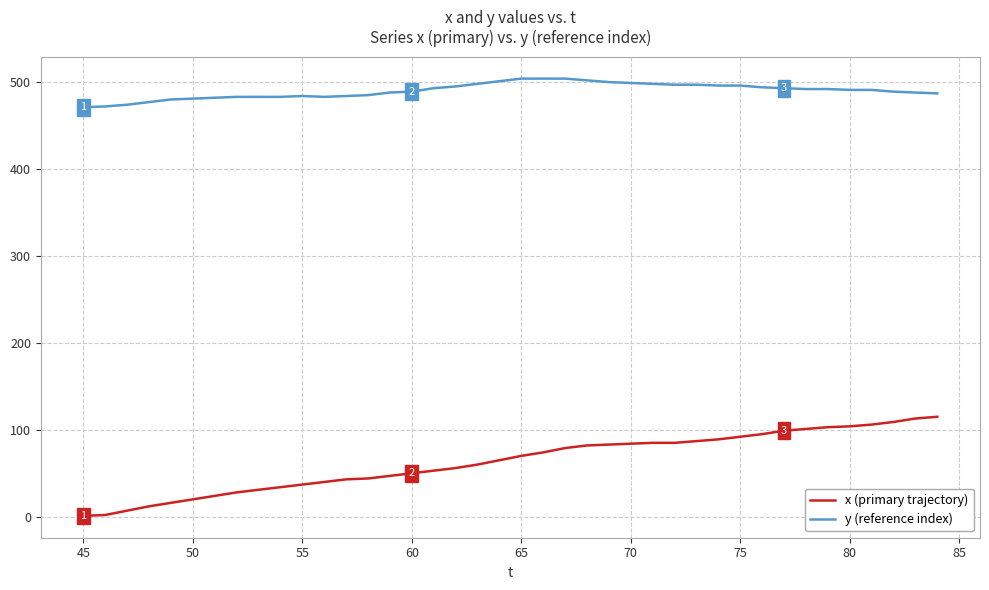

List the series in order of their overall mean, lowest first.

x (primary trajectory), y (reference index)